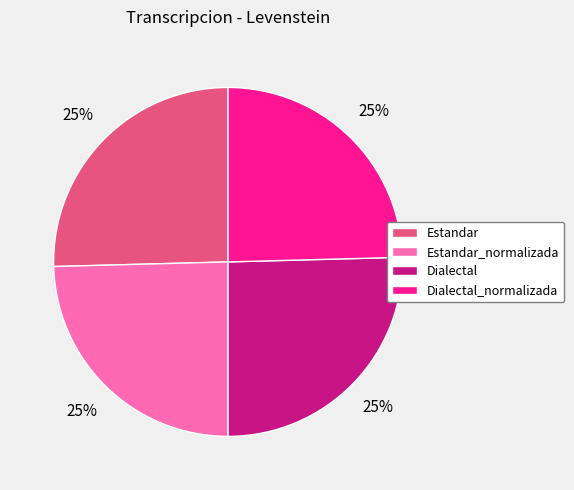

To the nearest percent, what portion does Dialectal_normalizada represent?

25%